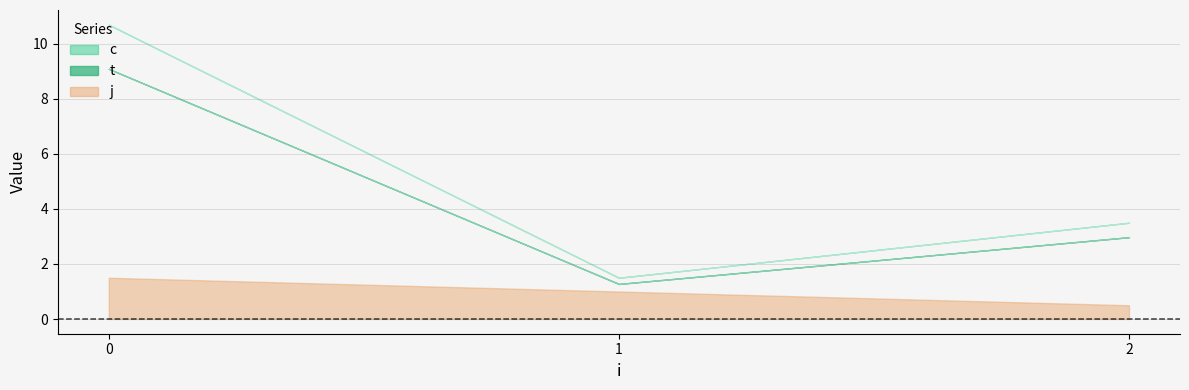

True or false: j and t cross at least once.

False